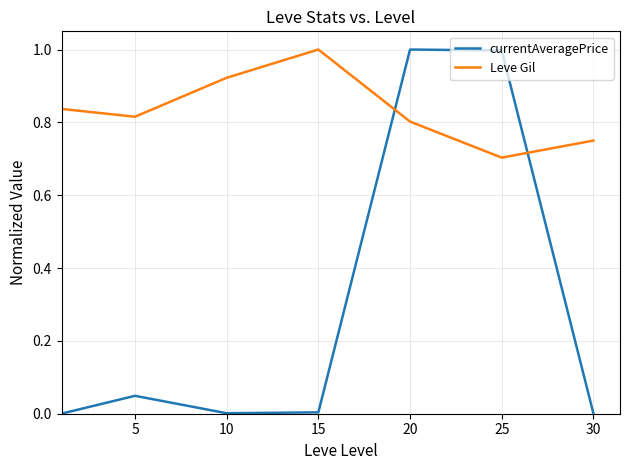

Rank the series by their average value, from highest to lowest.

Leve Gil, currentAveragePrice